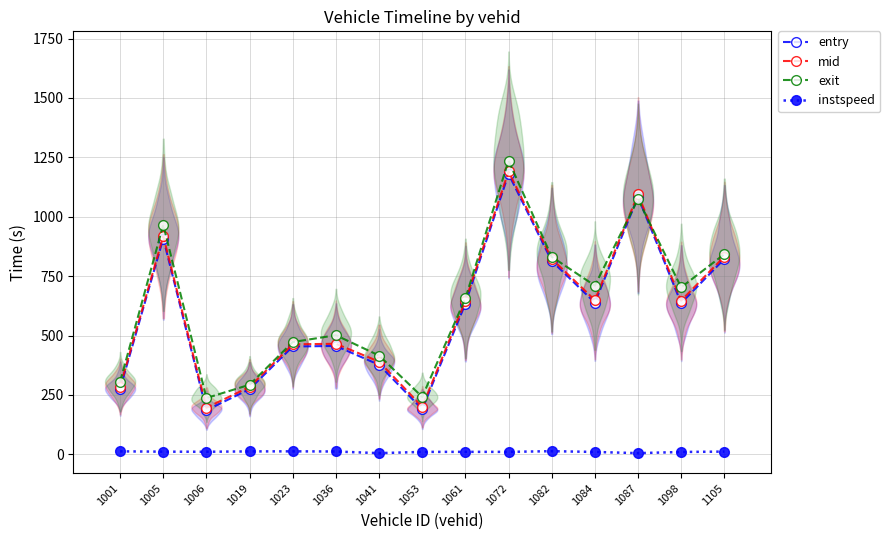

List the labels in order of entry value, largest first.

1072, 1087, 1005, 1105, 1082, 1084, 1098, 1061, 1036, 1023, 1041, 1001, 1019, 1053, 1006